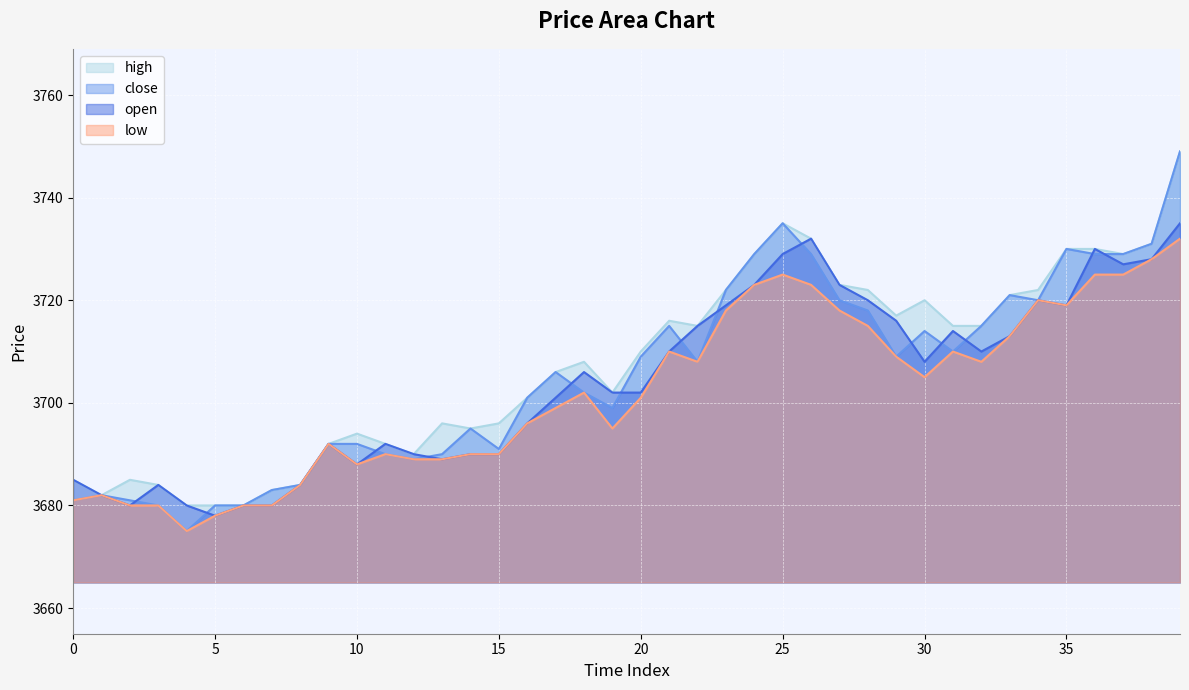

What is the average value of the high series?

3707